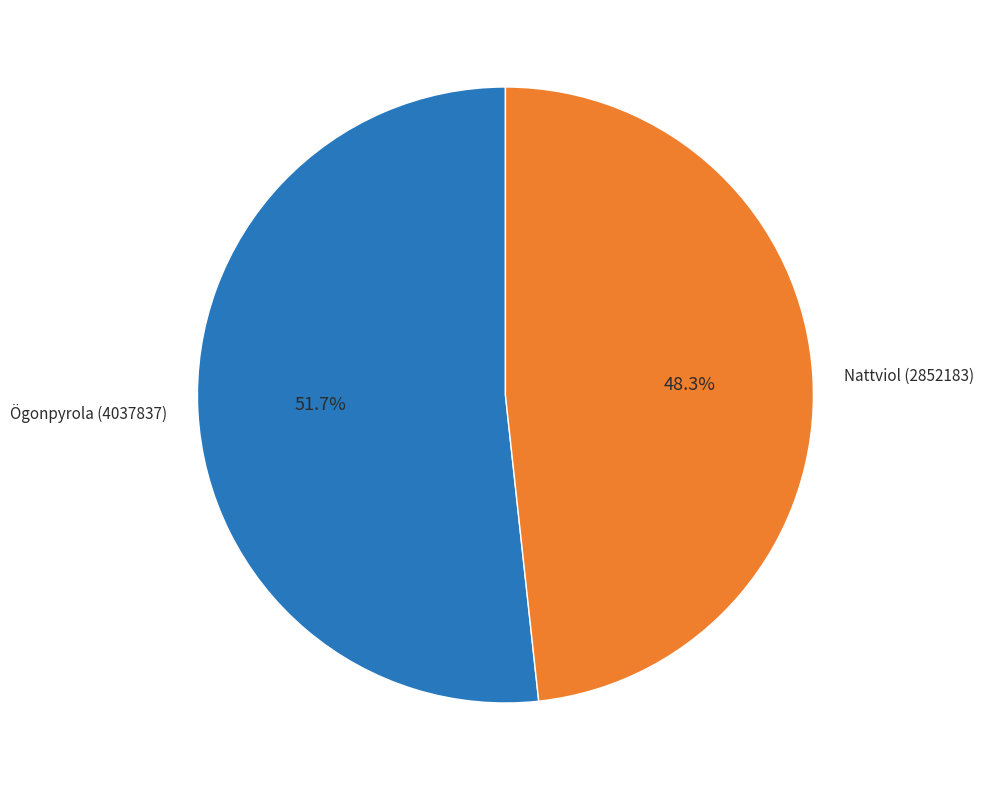

Between Nattviol (2852183) and Ögonpyrola (4037837), which is larger?

Ögonpyrola (4037837)